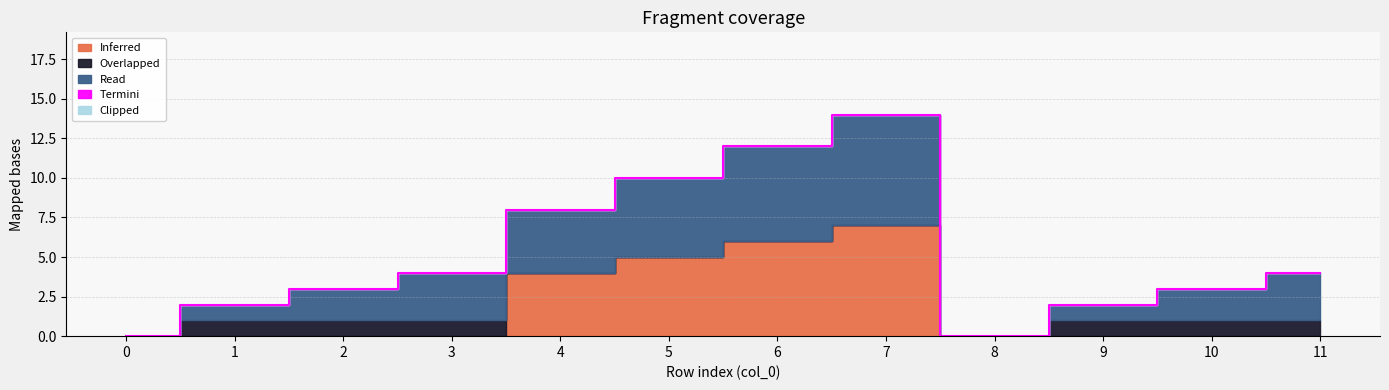

At how many categories does at least one series exceed 5?

2